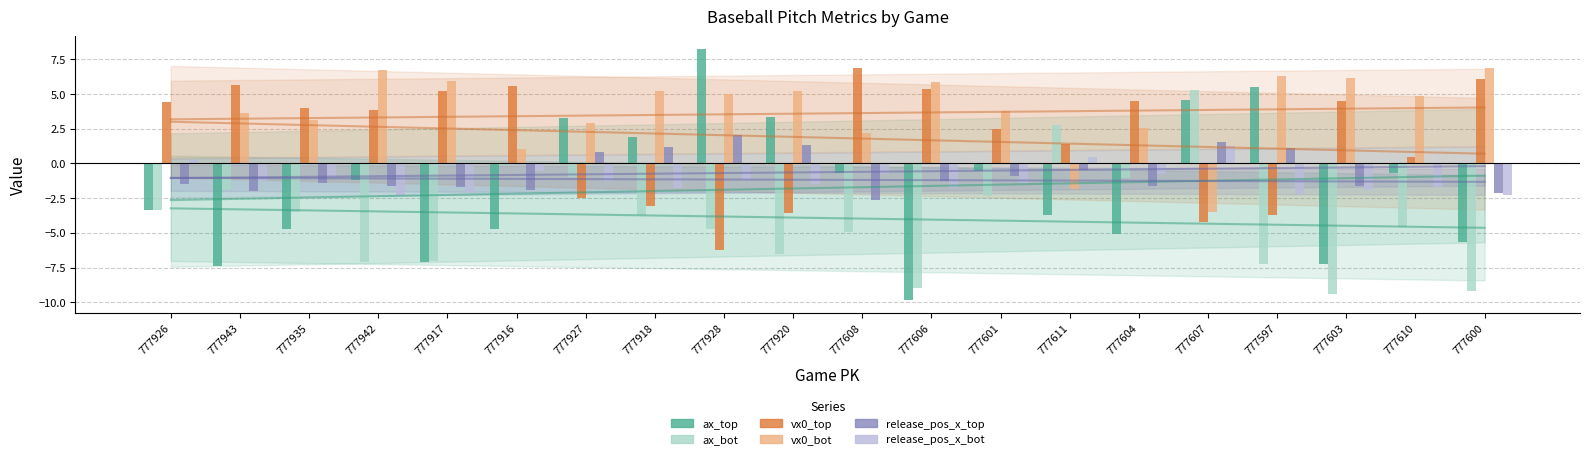

Read the release_pos_x_top value at 777920.

1.3